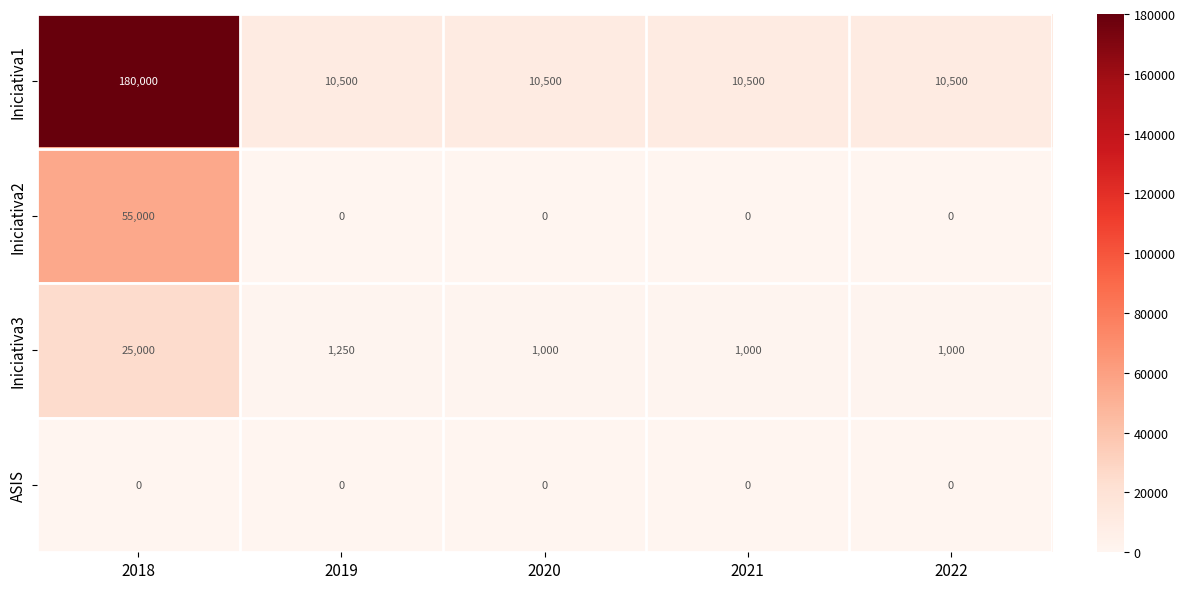

What is the difference between the Iniciativa3 values at 2018 and 2020?

24000